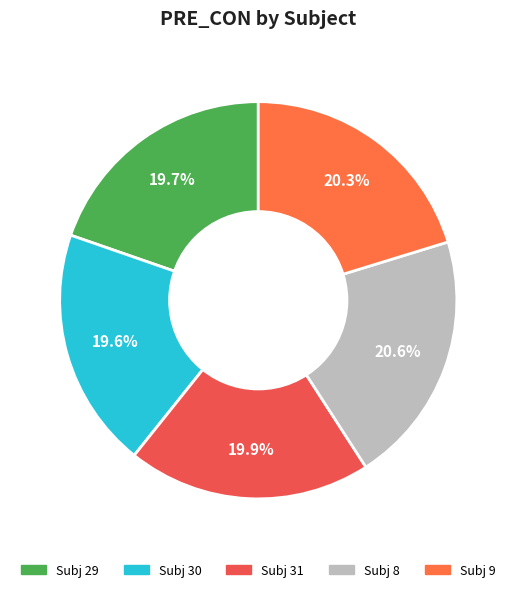

What is the largest slice in the pie chart?

8